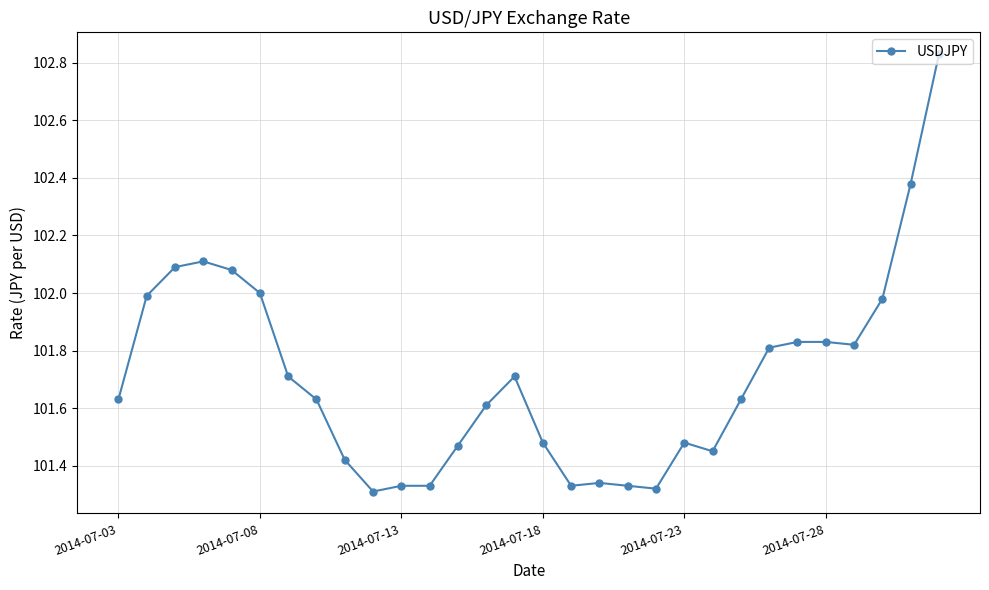

Count the number of data series in this chart.

1